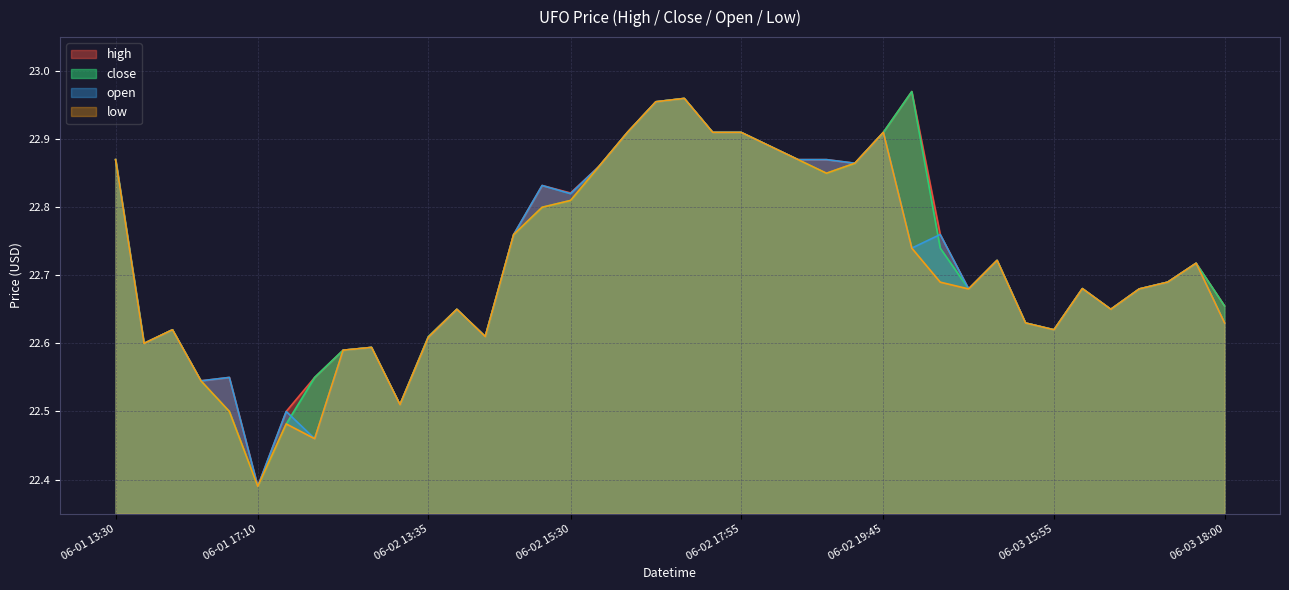

True or false: open and low intersect in this chart.

False